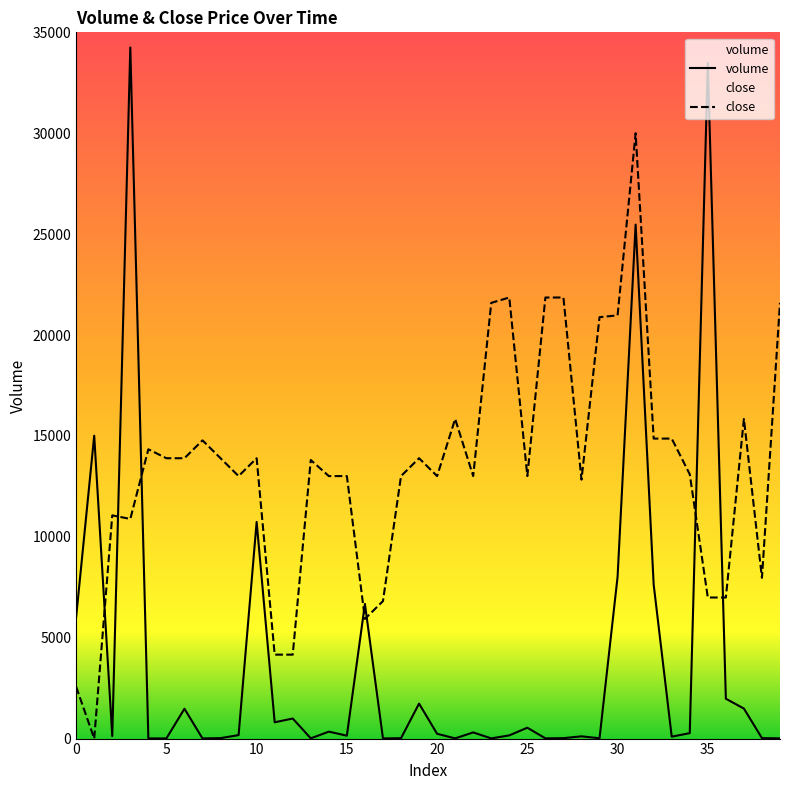

After their last crossing, which series has the higher values: volume or close?

close